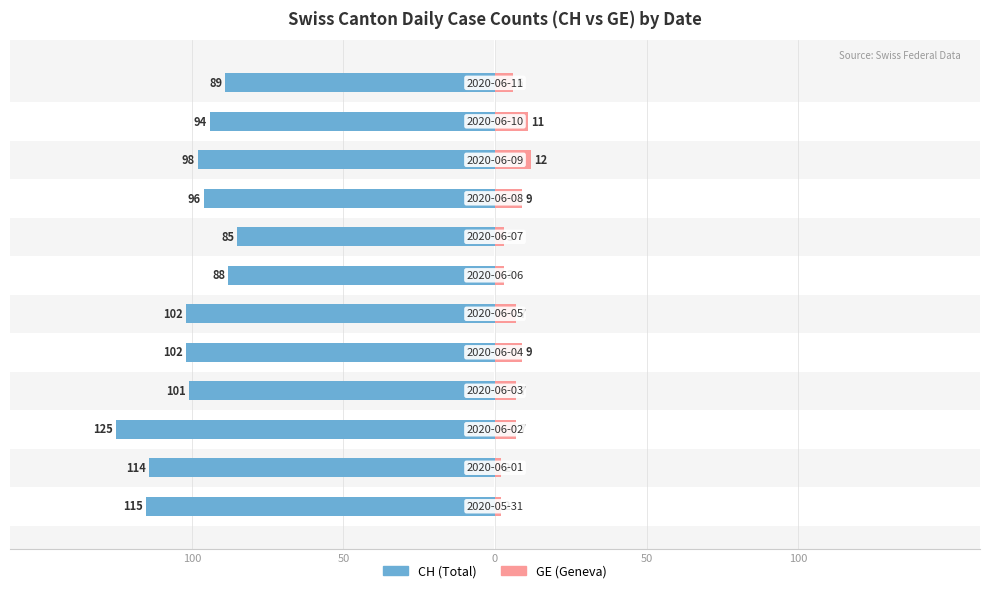

Does the chart contain stacked bars?

No